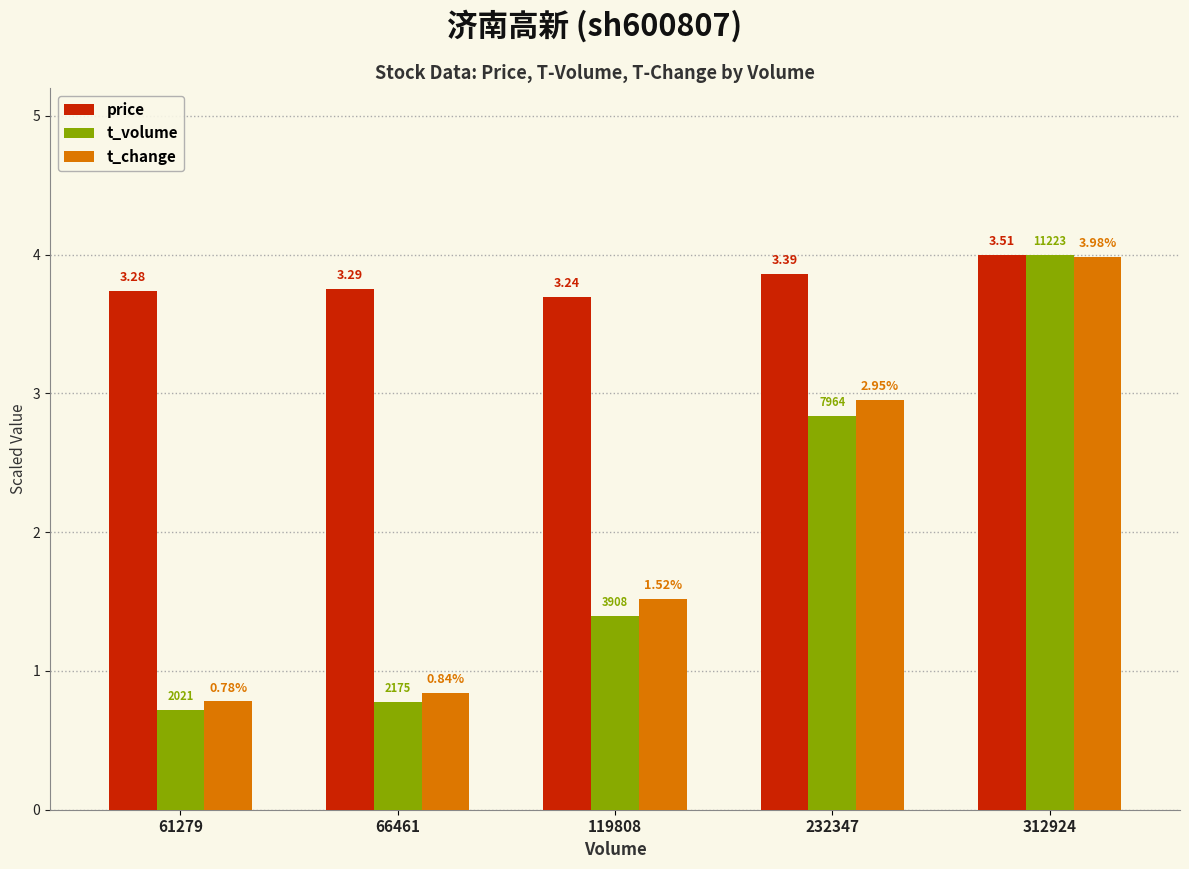

Which category has the lowest value in the t_volume series?

61279